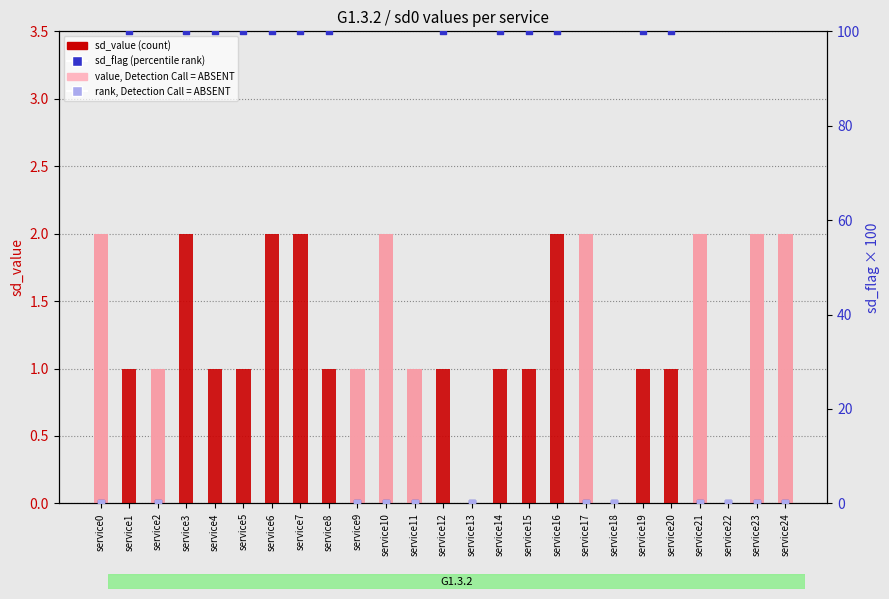

What is the total value across all series at service7?

102